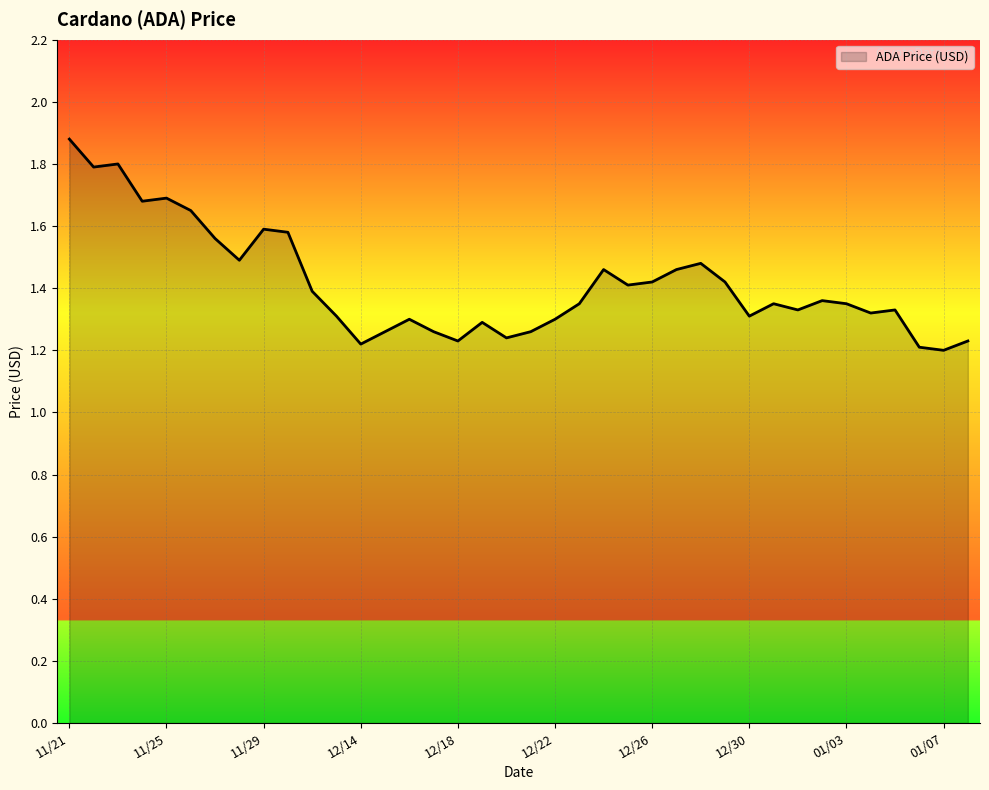

How many lines are shown in the chart?

1